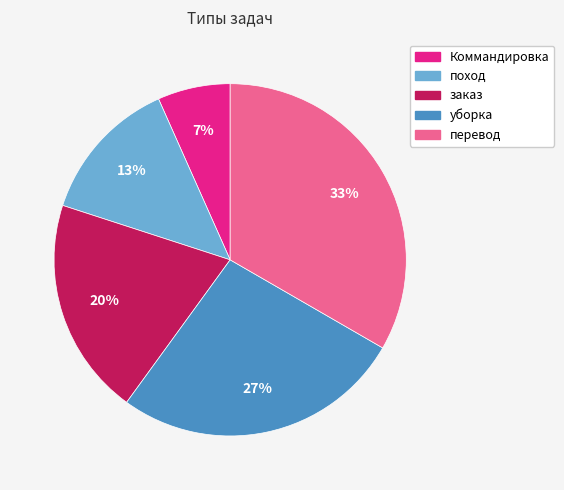

Between уборка and перевод, which is larger?

перевод